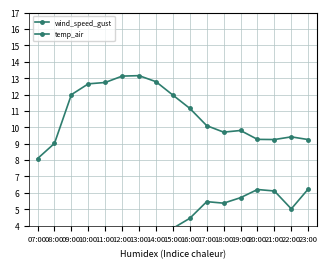

How many interior local valleys does the wind_speed_gust series have?

3